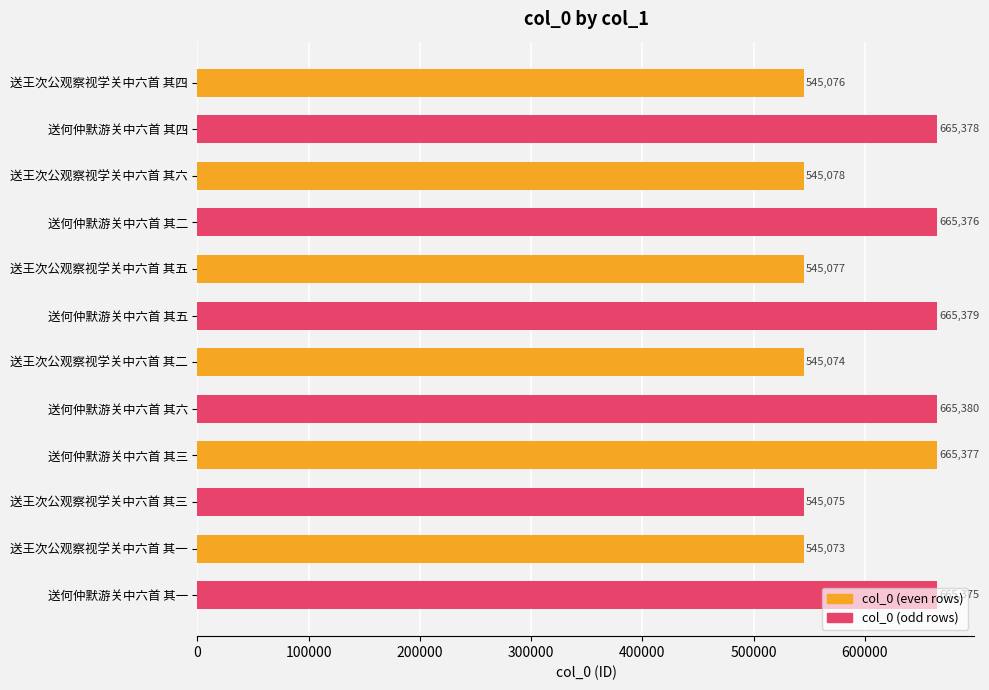

What is the change in value from 送何仲默游关中六首 其二 to 送王次公观察视学关中六首 其三?

-120301